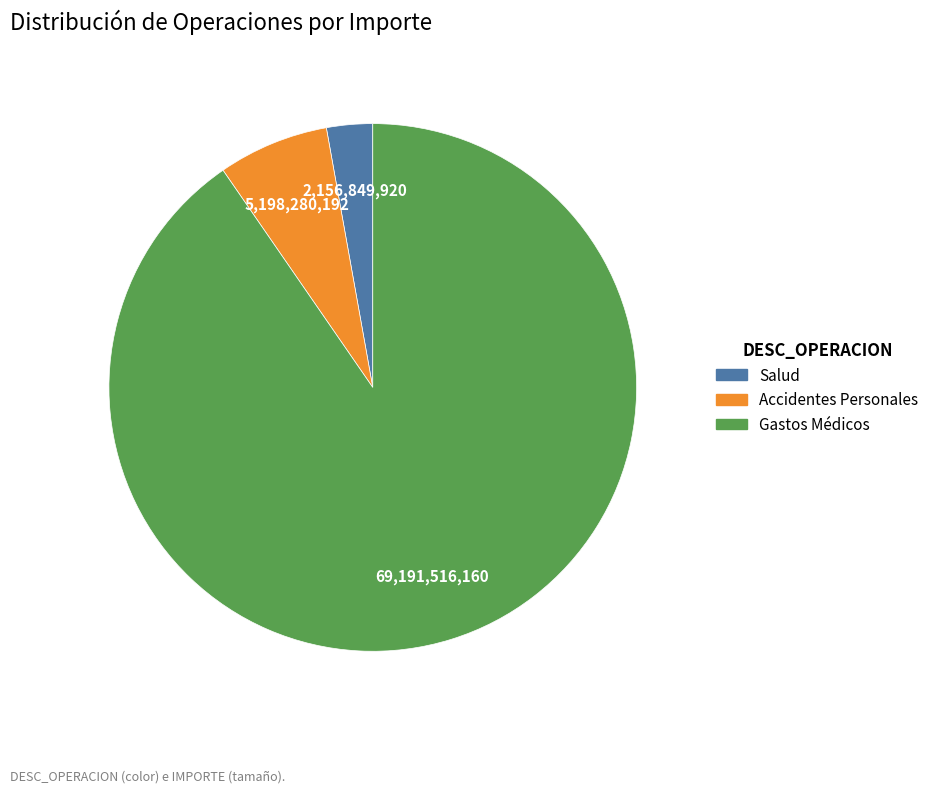

Is the sum of Accidentes Personales and Gastos Médicos greater than half?

Yes